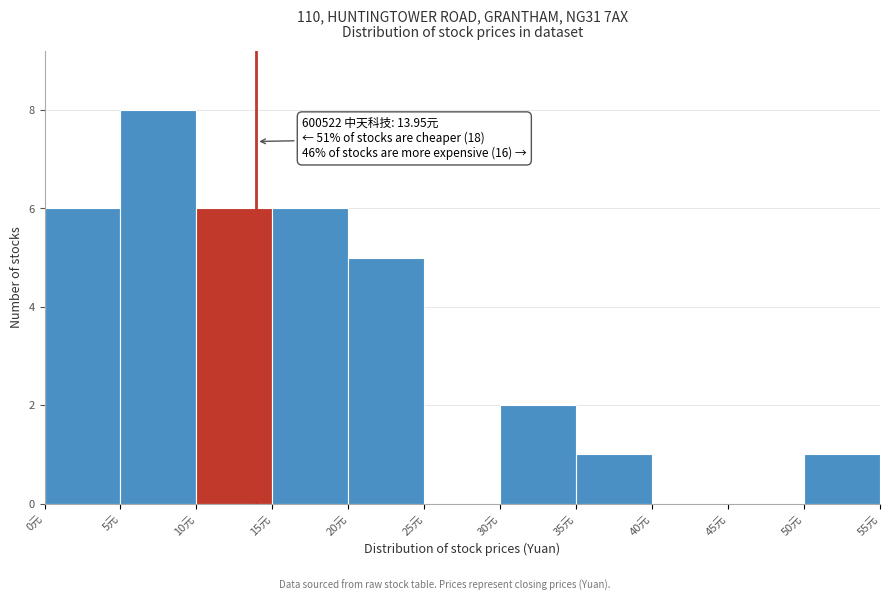

Over which range of the x-axis is the bar tallest?

5 to 10